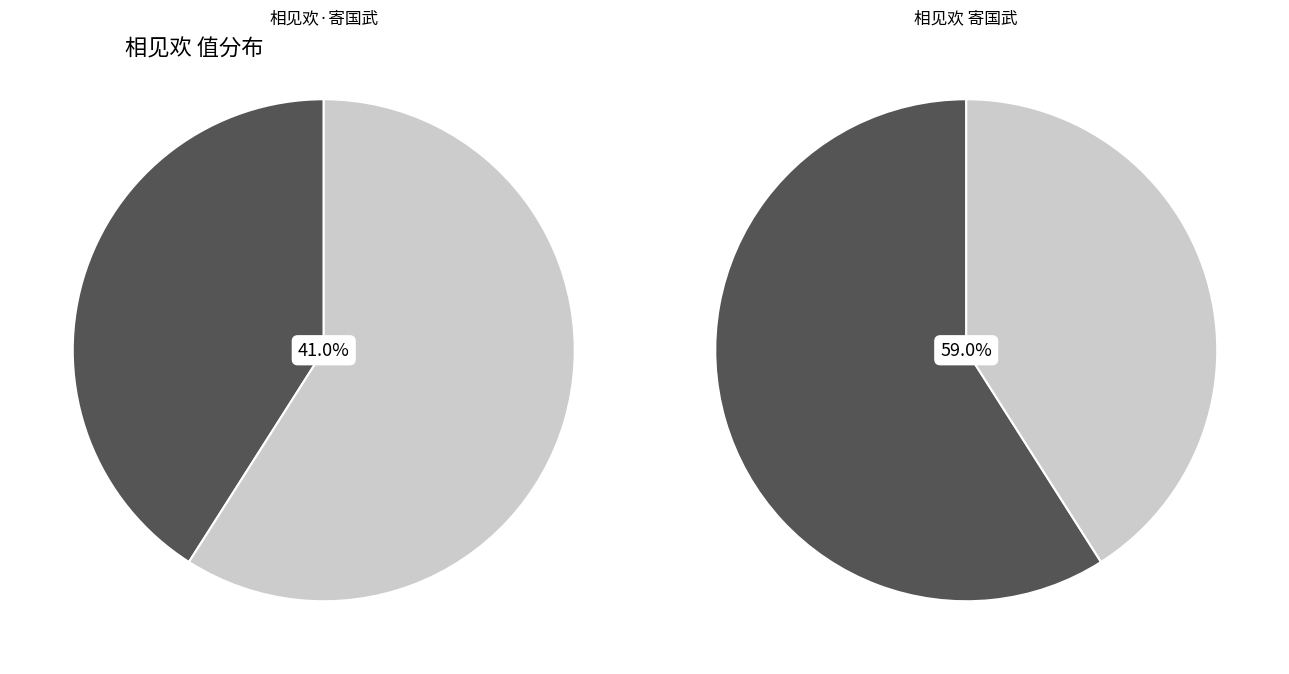

Combined, do 相见欢 寄国武 and 相见欢·寄国武 account for over 50%?

Yes